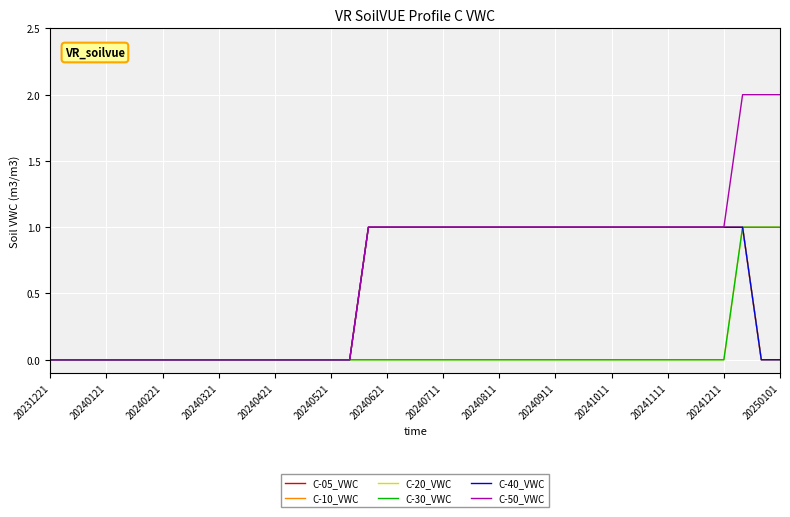

Does the chart have visible grid lines?

Yes